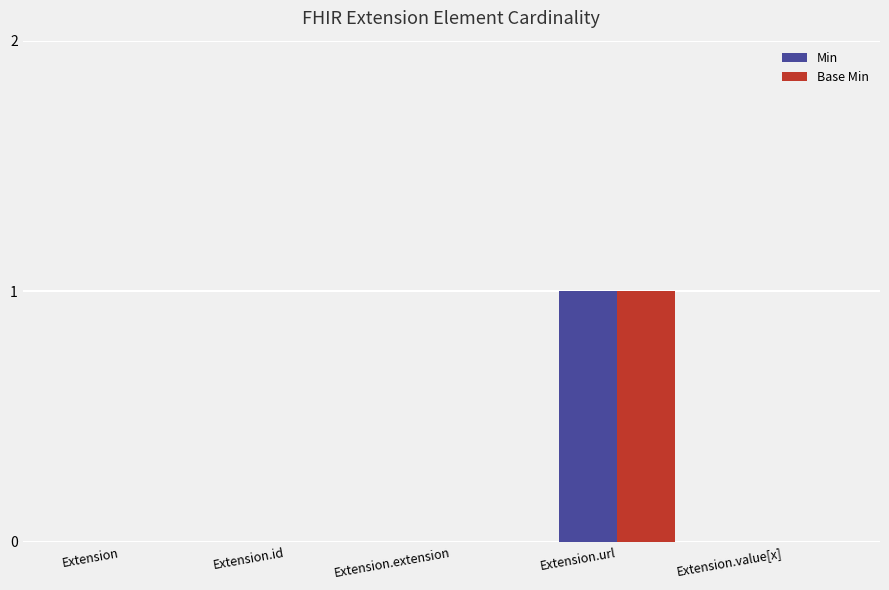

The value of Min at Extension is 0. True or false?

True